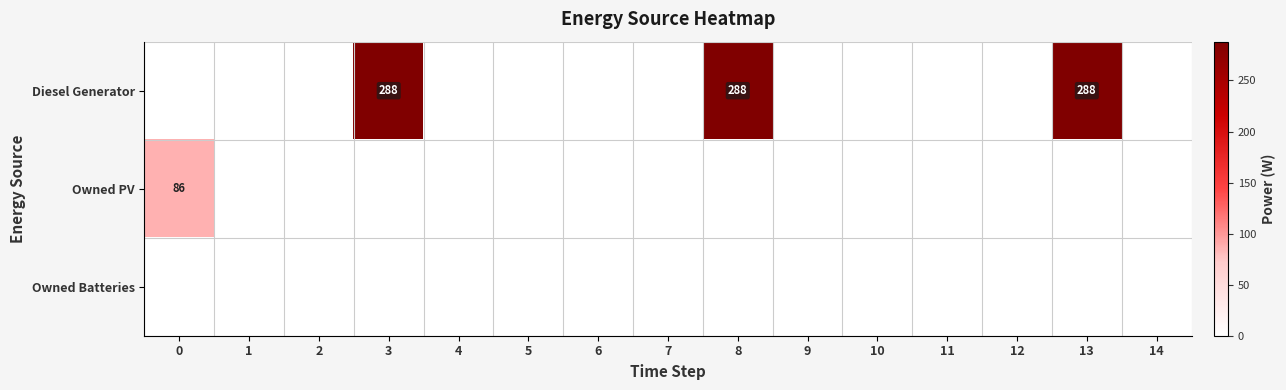

Is it true that Diesel Generator equals 288 at 8?

True